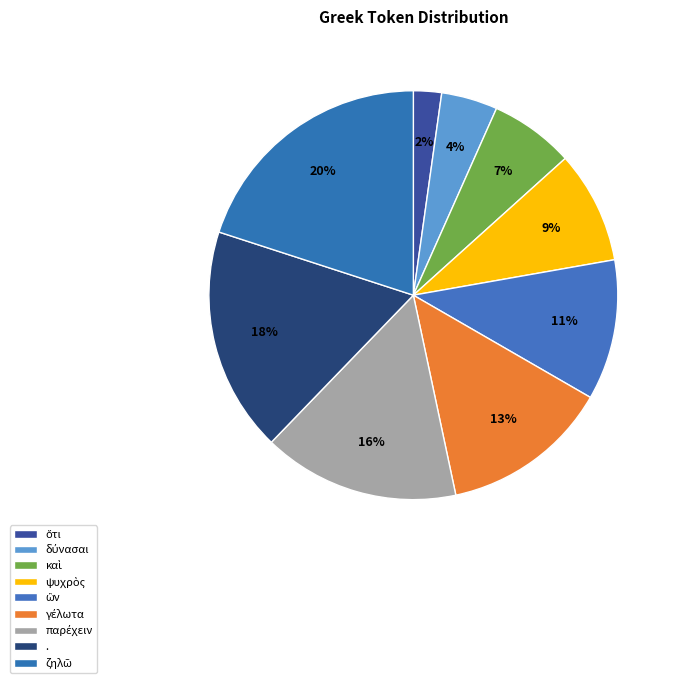

Does καὶ account for over 50% of the chart?

No